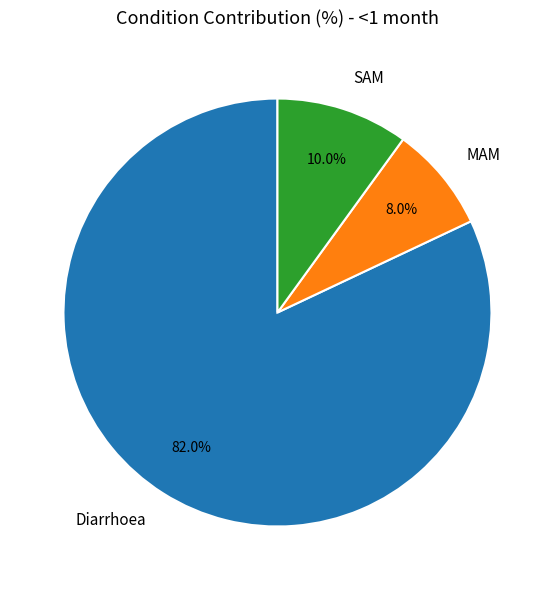

Does Diarrhoea represent more than half of the total?

Yes